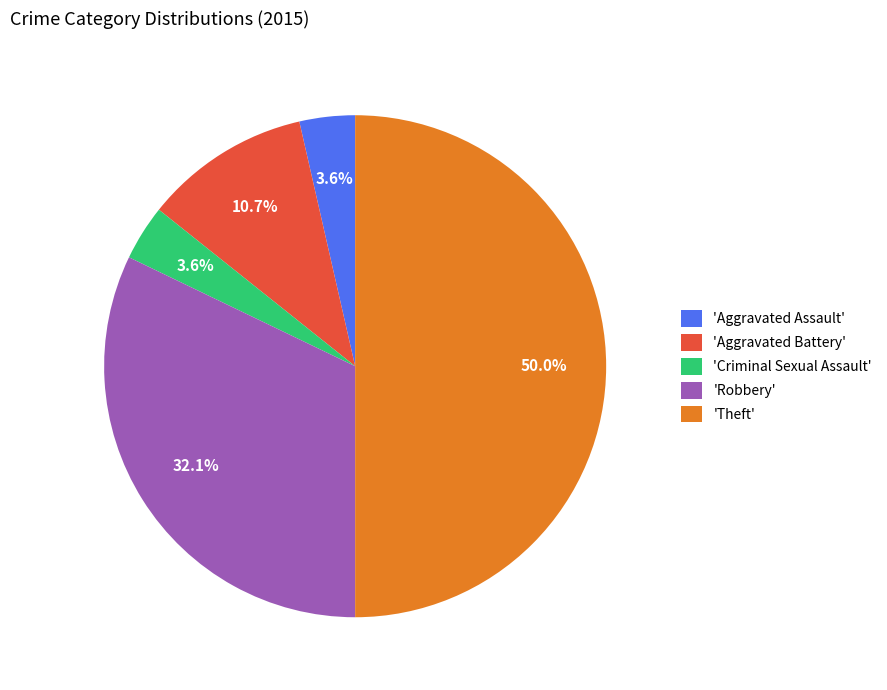

Does 'Aggravated Assault' account for over 50% of the chart?

No